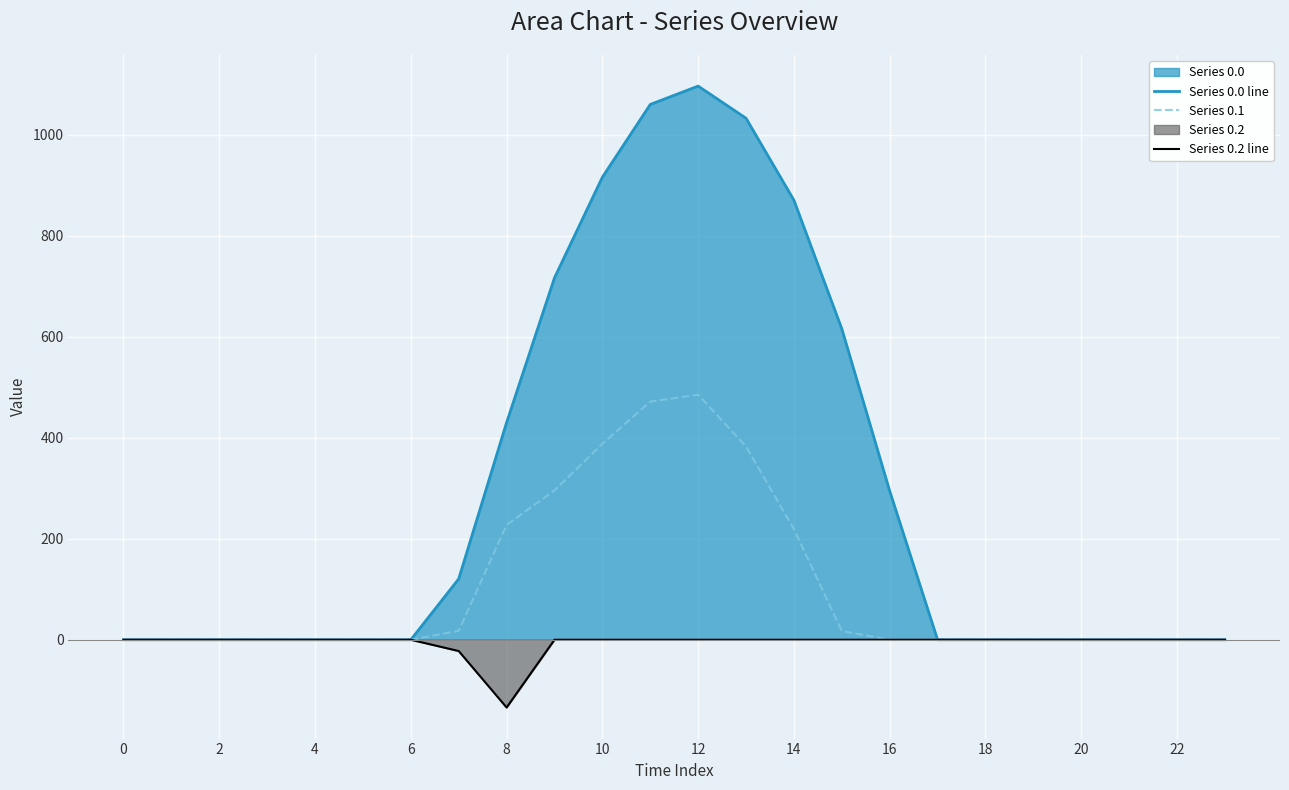

What is the highest value of the Series 0.0 line series?

1096.7